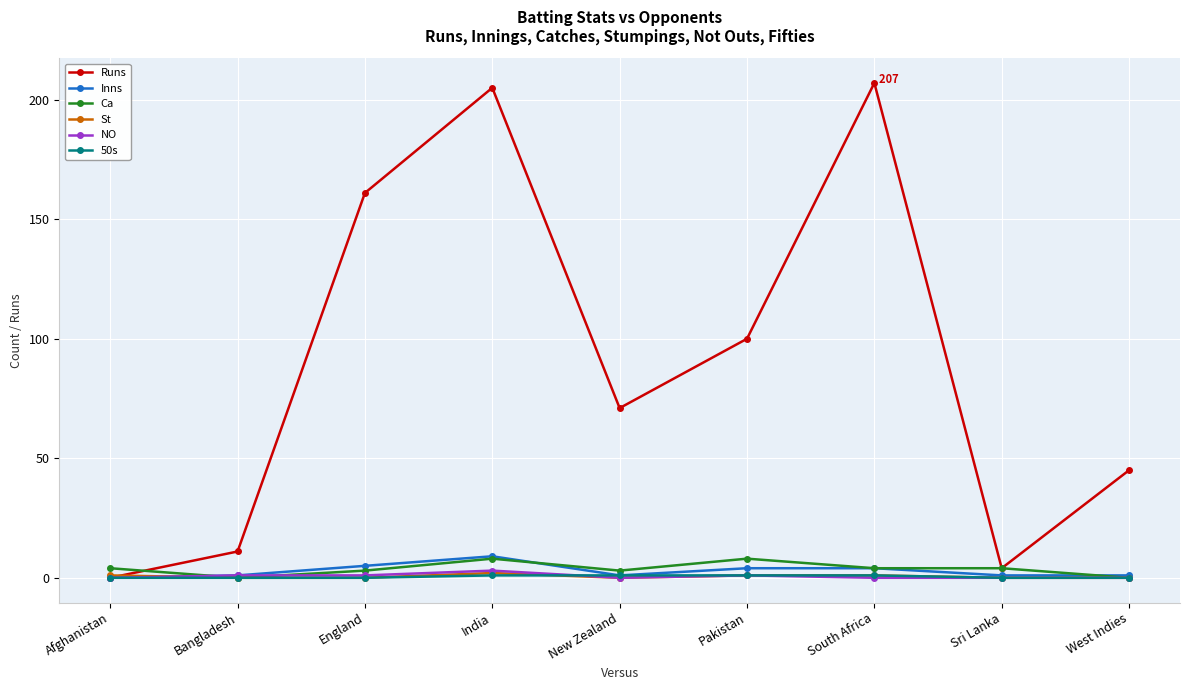

True or false: St has a value of 0 at Bangladesh.

True